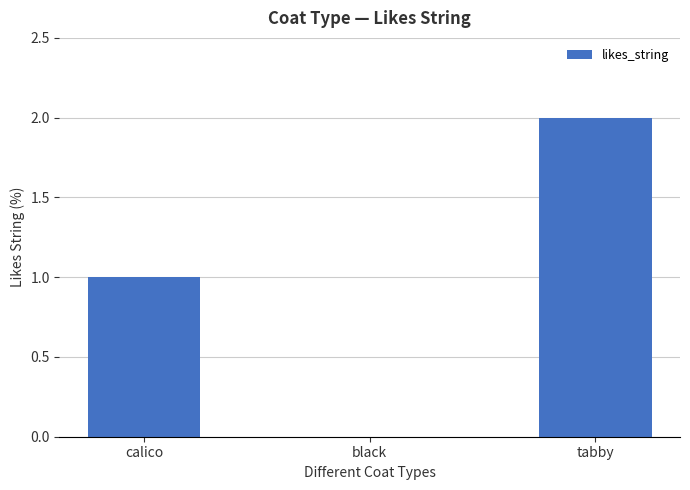

Count the number of data series in this chart.

1